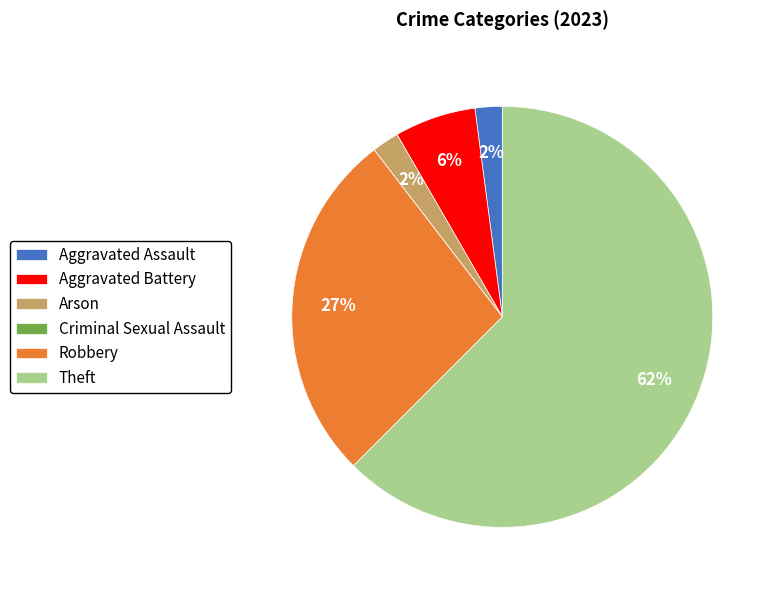

Between Robbery and Theft, which is larger?

Theft